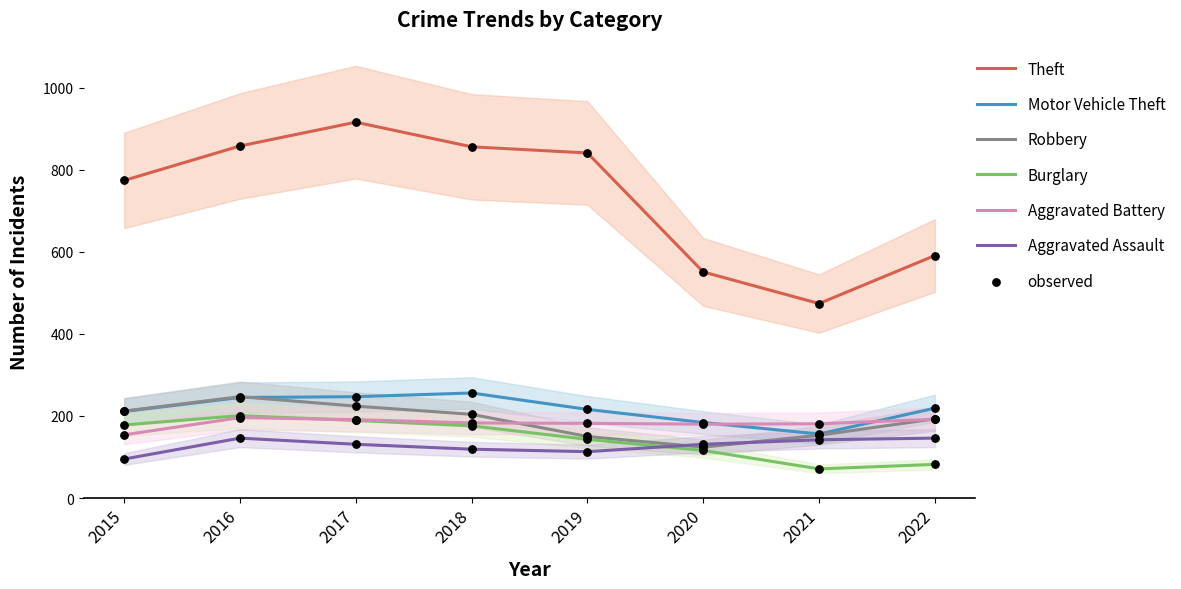

Which series contains the lowest Y value?

Burglary